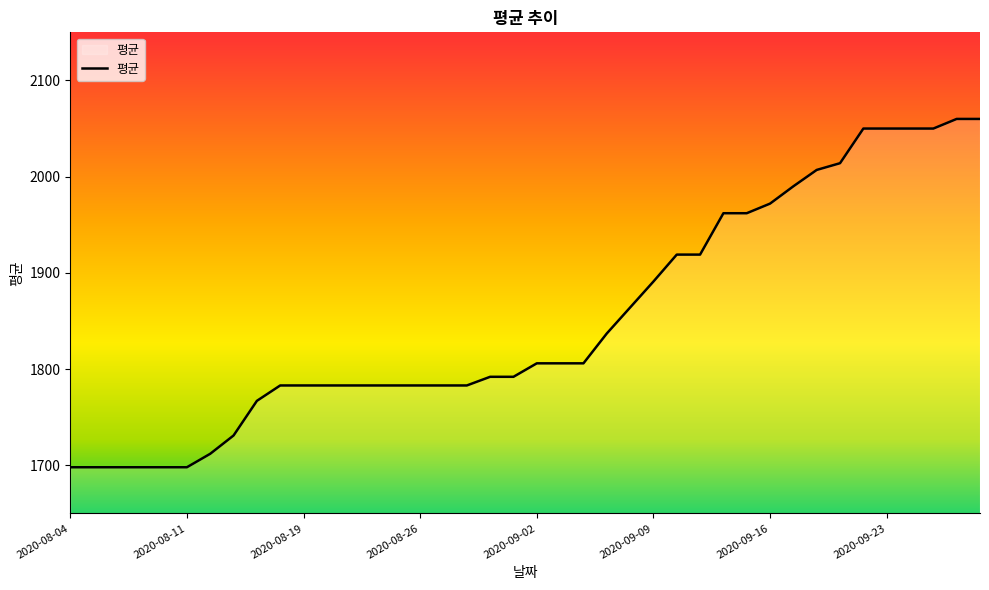

What is the greatest value displayed?

2060